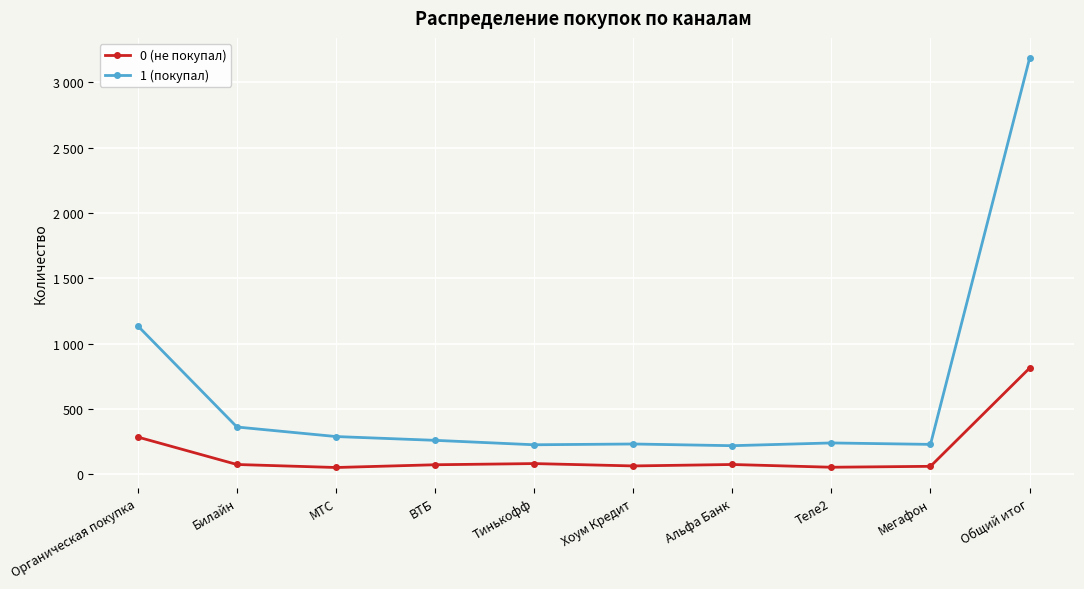

Is this an area chart (filled region under the line)?

No